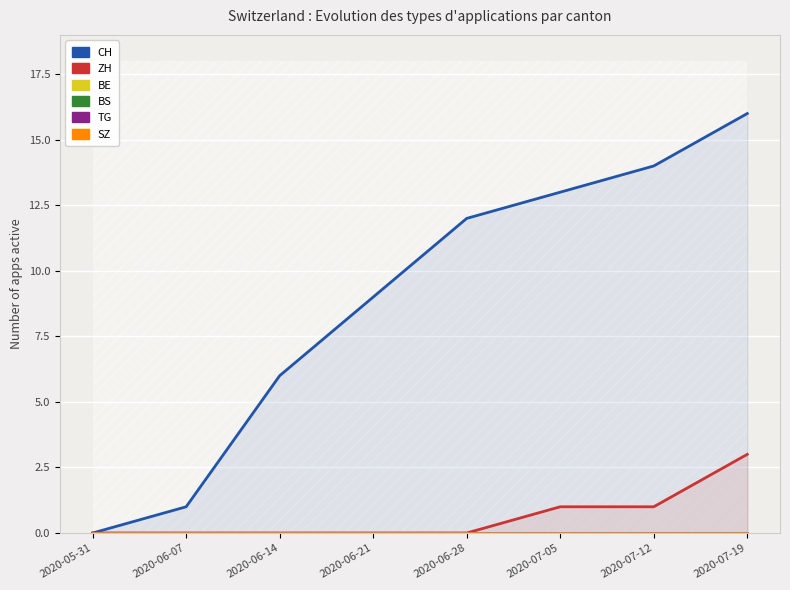

What is the spread (max minus min) of values at 2020-06-07?

1